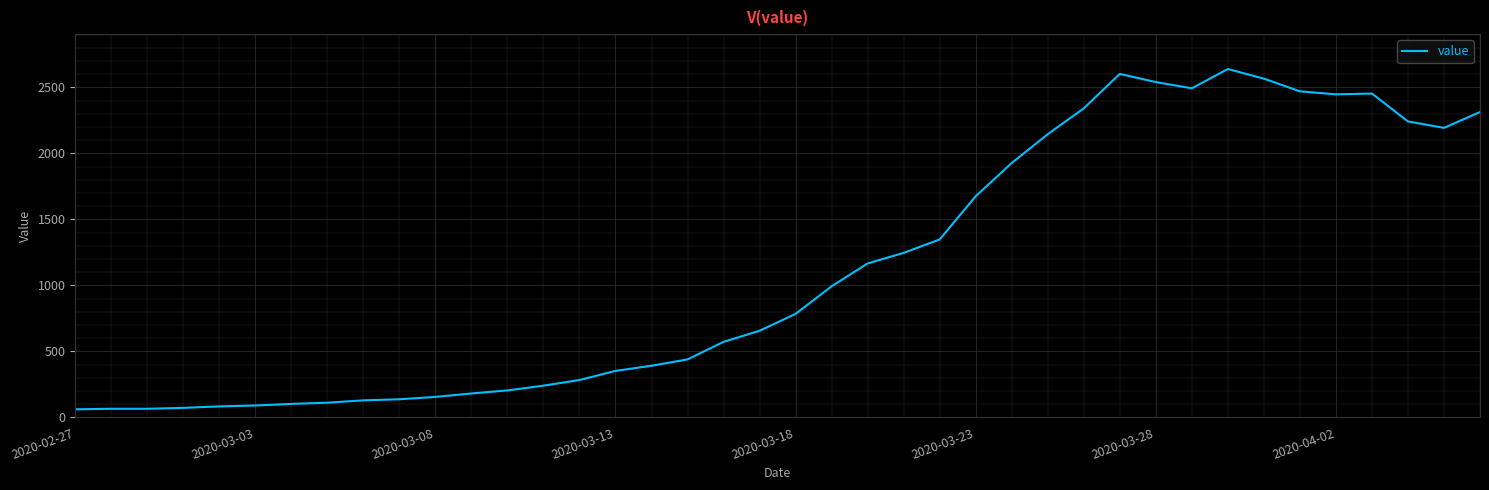

What is the difference between the maximum and minimum values?

2578